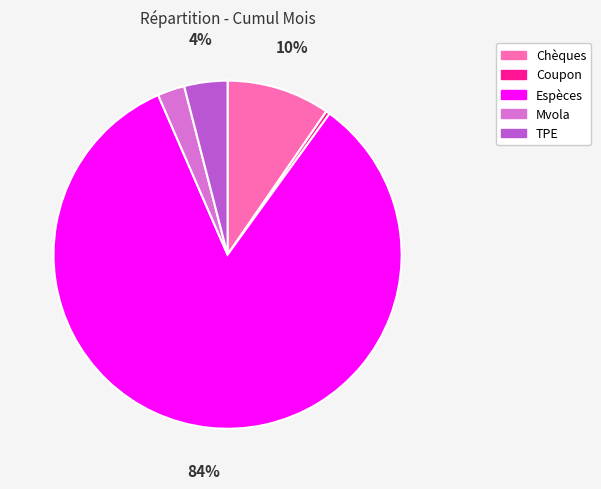

Combined, do Coupon and Mvola account for over 50%?

No